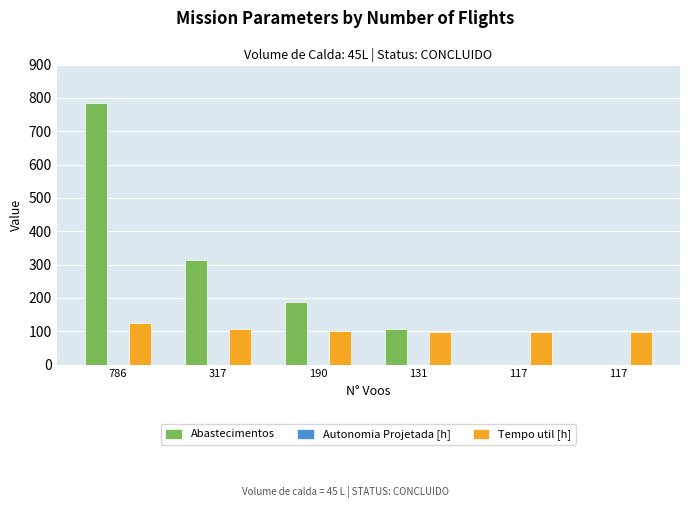

Reading left to right, extract all data points from this chart.

Abastecimentos: 786=784.0	317=315.0	190=188.0	131=106.0	117=1.0	117=0.0
Autonomia Projetada [h]: 786=0.2	317=0.3	190=0.5	131=0.7	117=0.8	117=1.0
Tempo util [h]: 786=124.2	317=105.9	190=101.0	131=98.8	117=98.4	117=98.4